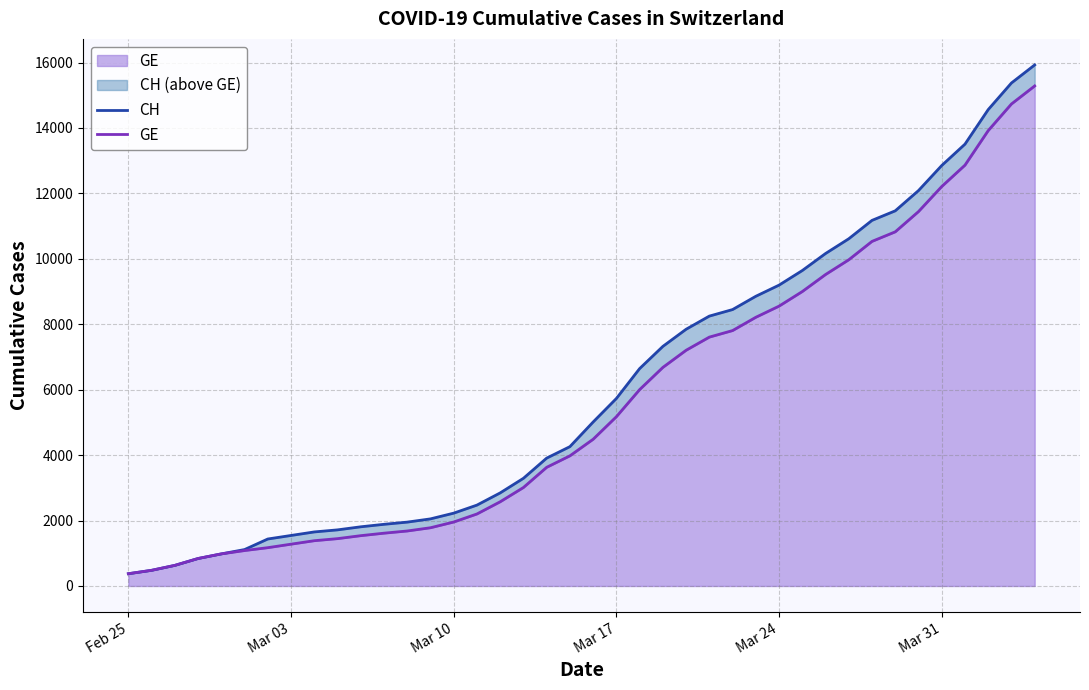

Rank the series at Mar 31 from lowest to highest value.

GE, CH